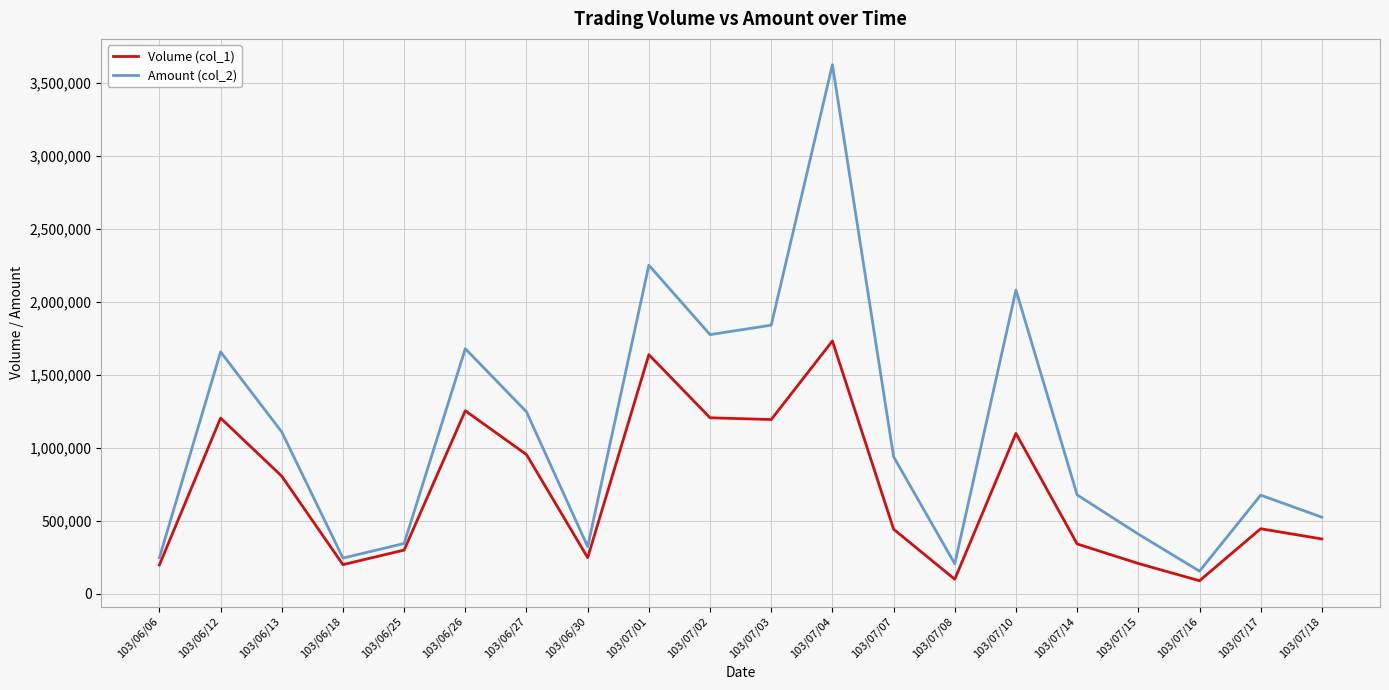

At which label does Amount (col_2) first exceed 939230?

103/06/12